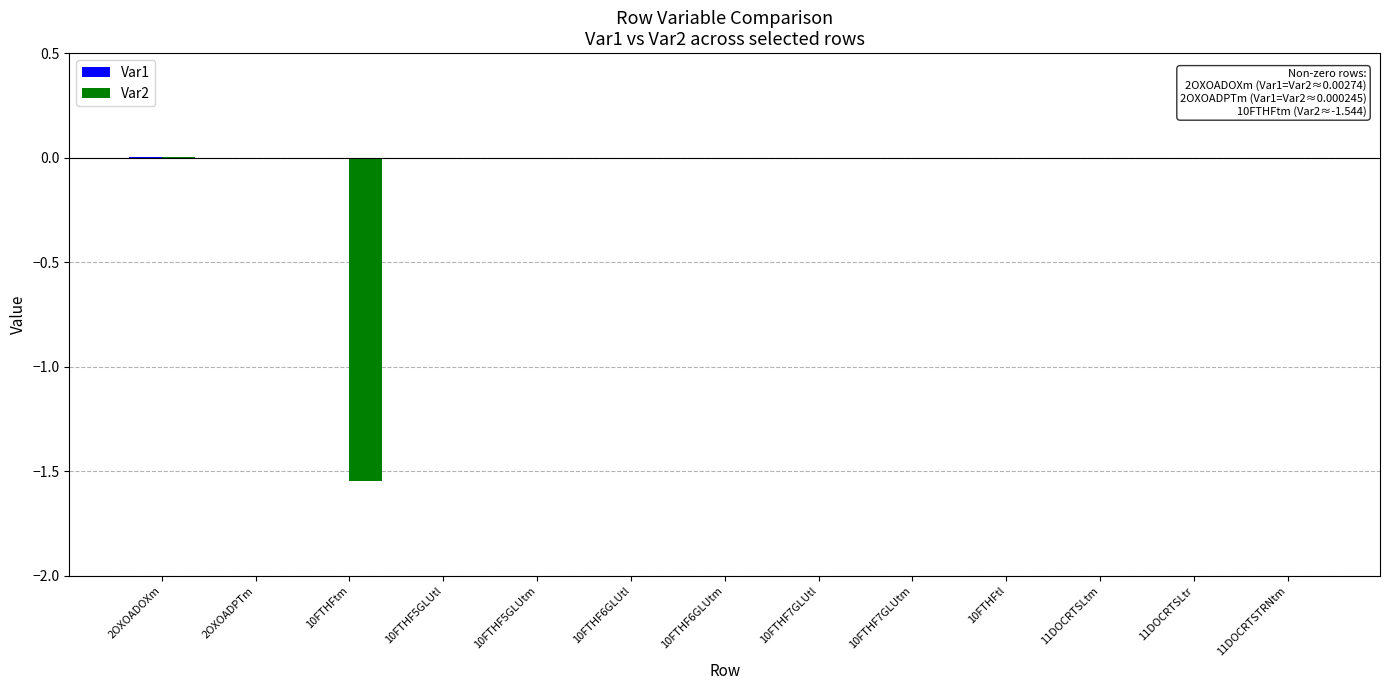

The value of Var2 at 10FTHF6GLUtm is 0.0. True or false?

True